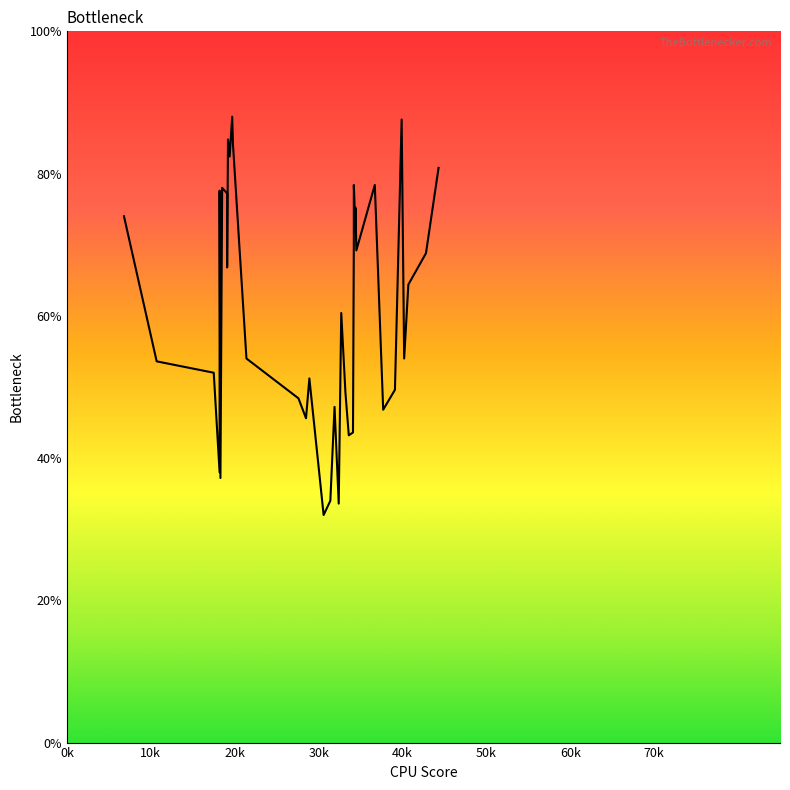

At which category does the chart reach its minimum across all series?

306